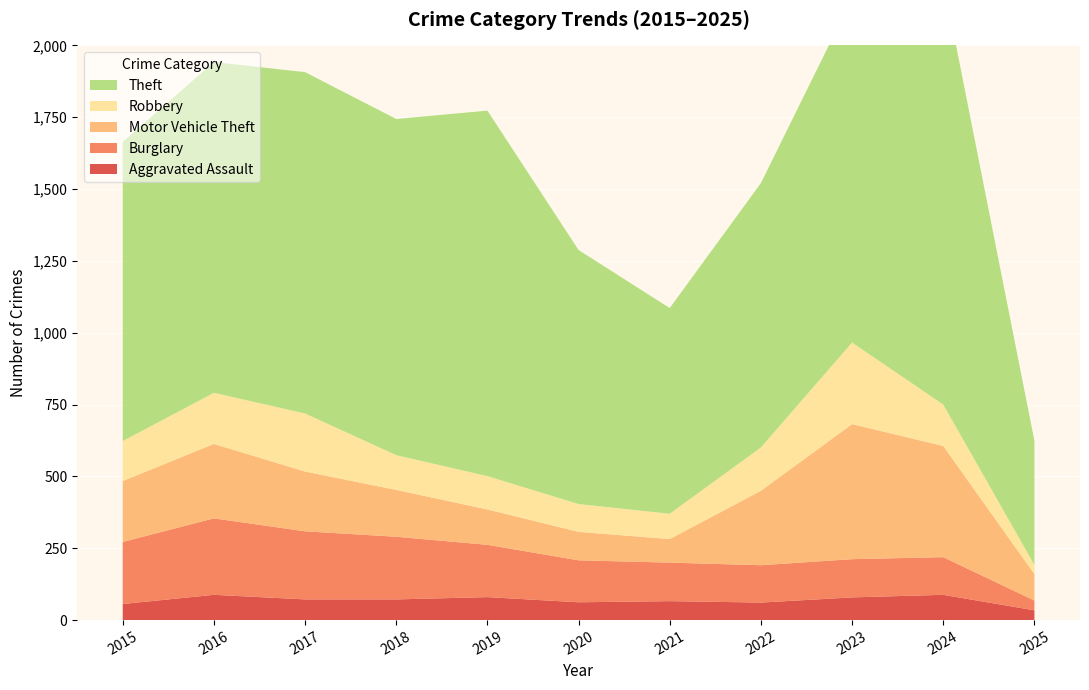

Reading left to right, what are all the values shown in this chart?

Aggravated Assault: 2015=56	2016=88	2017=72	2018=72	2019=80	2020=62	2021=66	2022=61	2023=79	2024=88	2025=34
Burglary: 2015=216	2016=266	2017=237	2018=218	2019=182	2020=146	2021=134	2022=130	2023=133	2024=131	2025=34
Motor Vehicle Theft: 2015=212	2016=259	2017=208	2018=163	2019=123	2020=99	2021=82	2022=259	2023=470	2024=387	2025=92
Robbery: 2015=139	2016=178	2017=202	2018=121	2019=116	2020=97	2021=88	2022=151	2023=284	2024=144	2025=32
Theft: 2015=1041	2016=1151	2017=1188	2018=1170	2019=1272	2020=884	2021=716	2022=920	2023=1198	2024=1475	2025=432